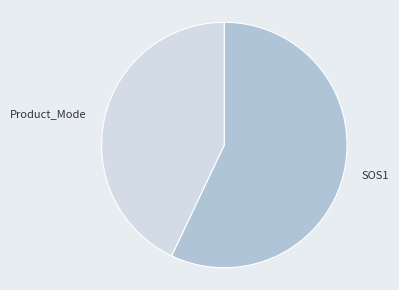

Between Product_Mode and SOS1, which is larger?

SOS1